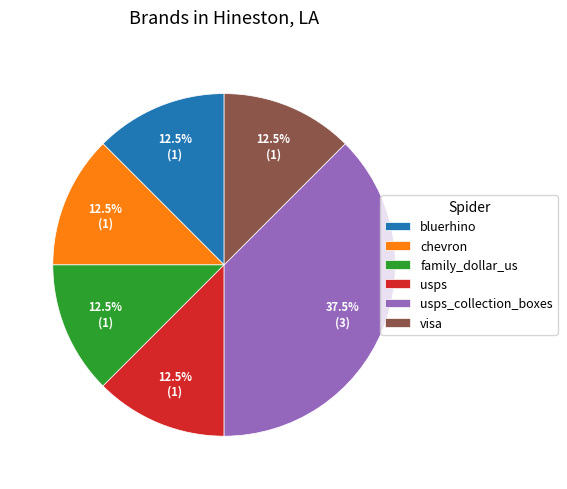

What percentage do visa and family_dollar_us together represent?

25.0%